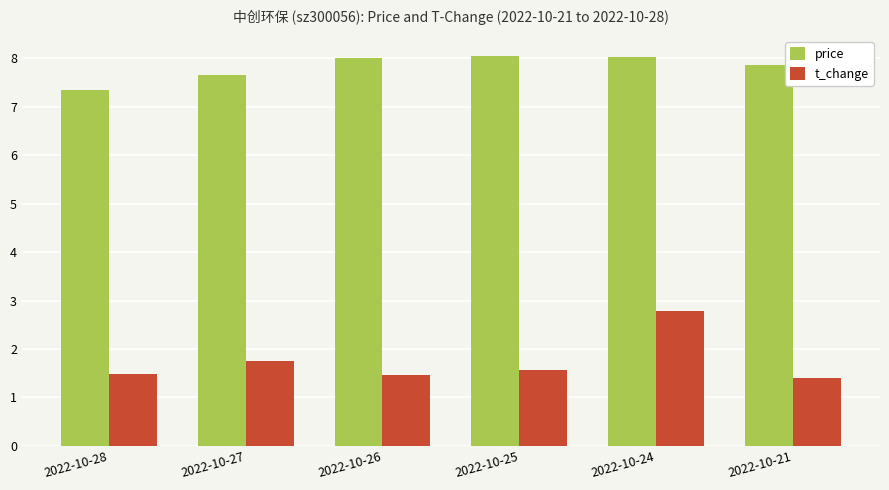

Which category has the highest value in the t_change series?

2022-10-24